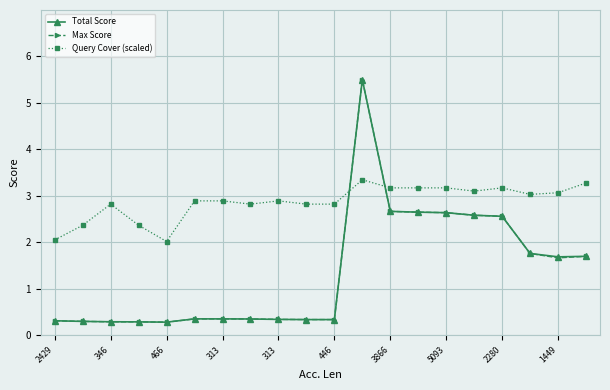

How many intersections are there between Max Score and Query Cover (scaled)?

2